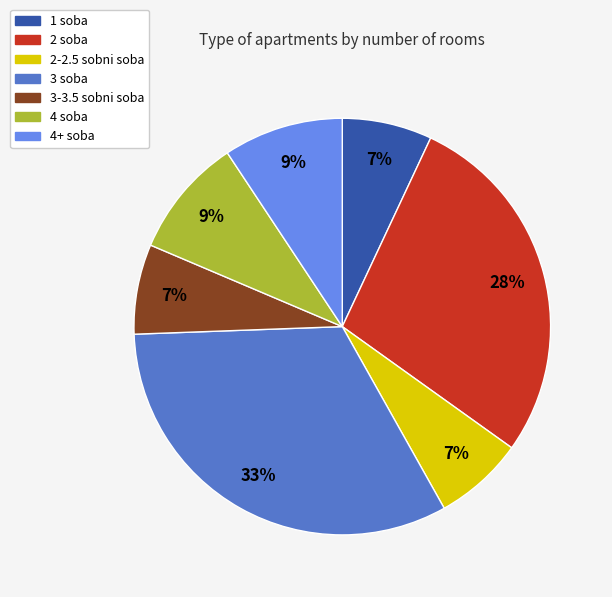

Is there any slice that represents more than half of the pie?

No